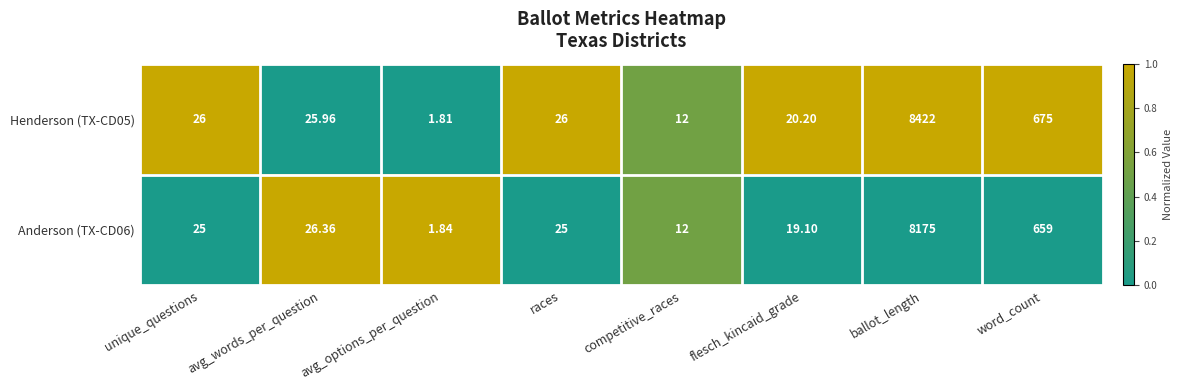

Which category has the highest value in the Henderson (TX-CD05) series?

ballot_length